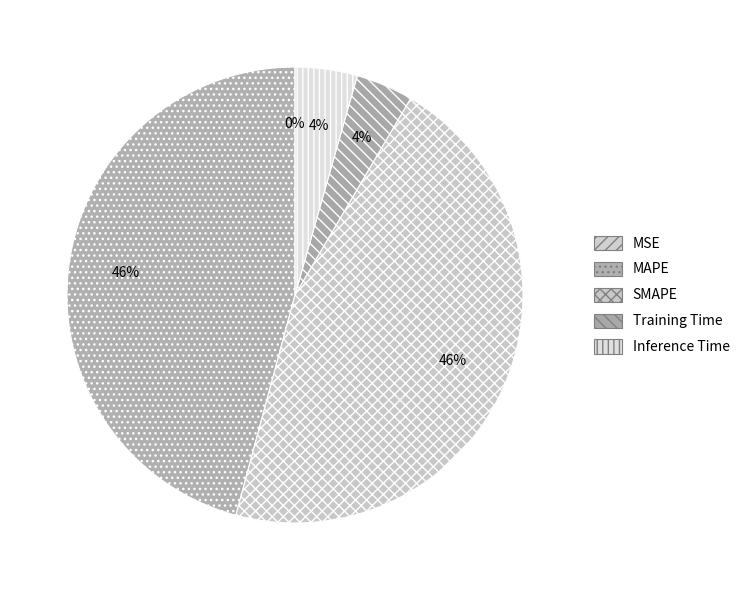

Which category has the biggest portion of the pie?

MAPE